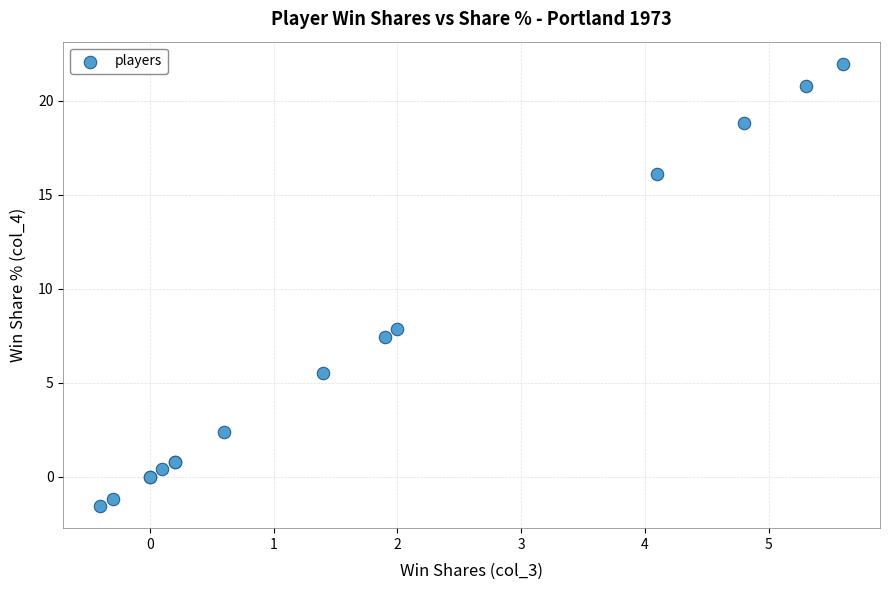

What Y value in the scatter plot is closest to 10?

7.8